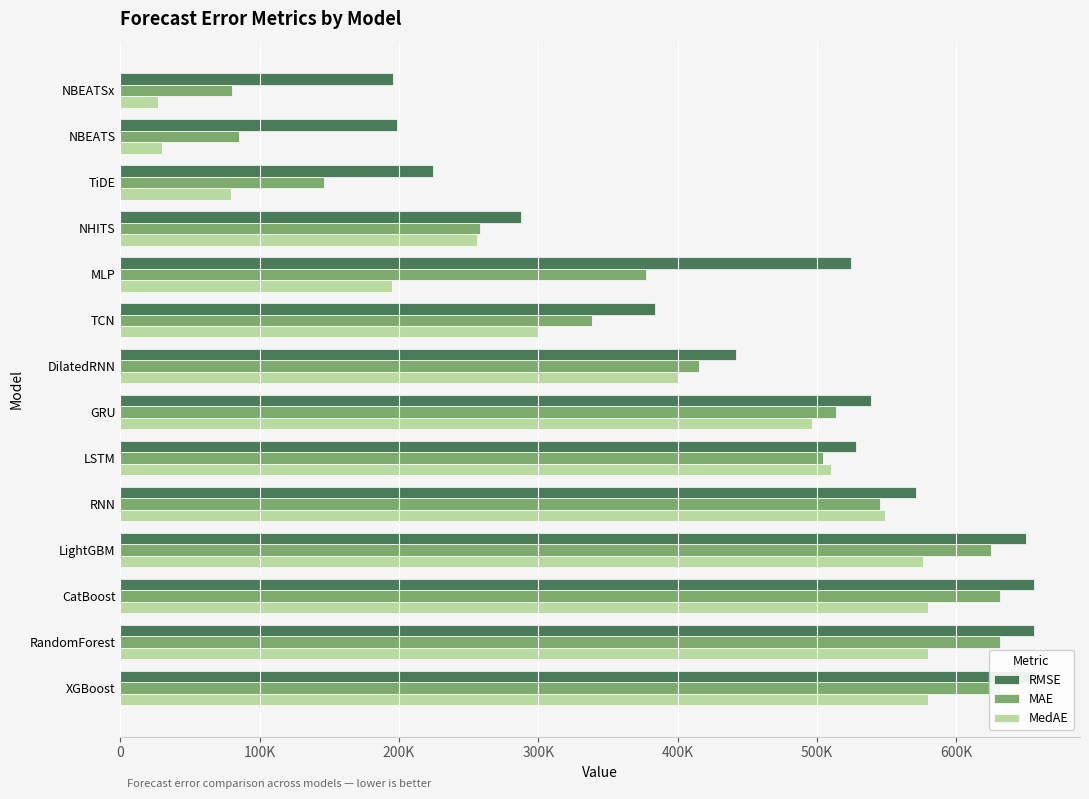

Between NBEATS and DilatedRNN, which series saw the biggest shift?

MedAE